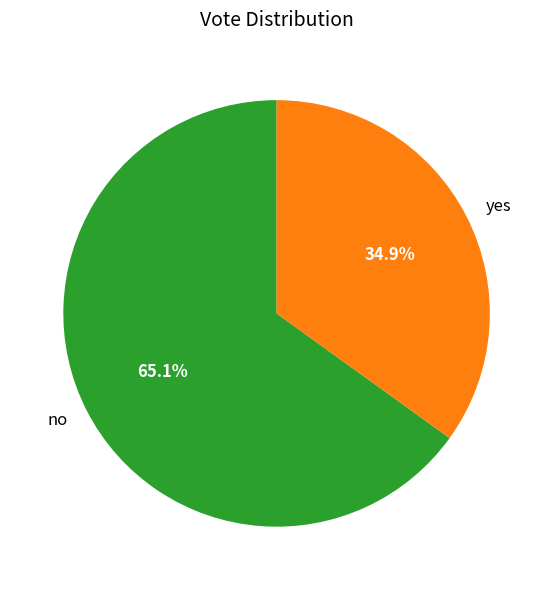

Rank the categories by value from lowest to highest.

yes, no